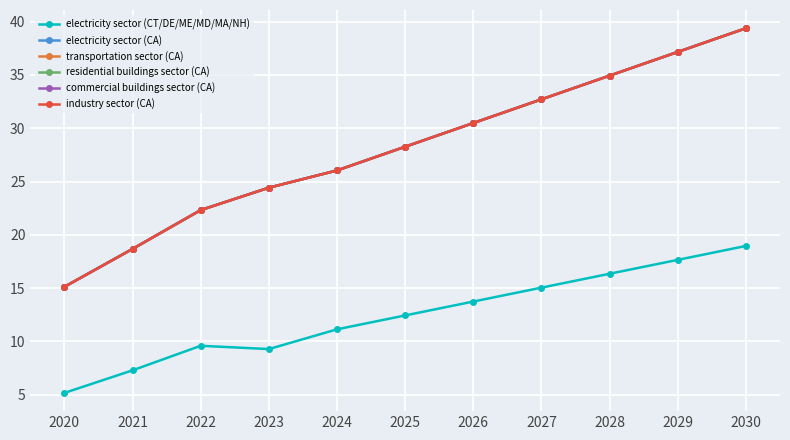

What is the difference between the second highest and minimum values in the commercial buildings sector (CA) series?

22.0